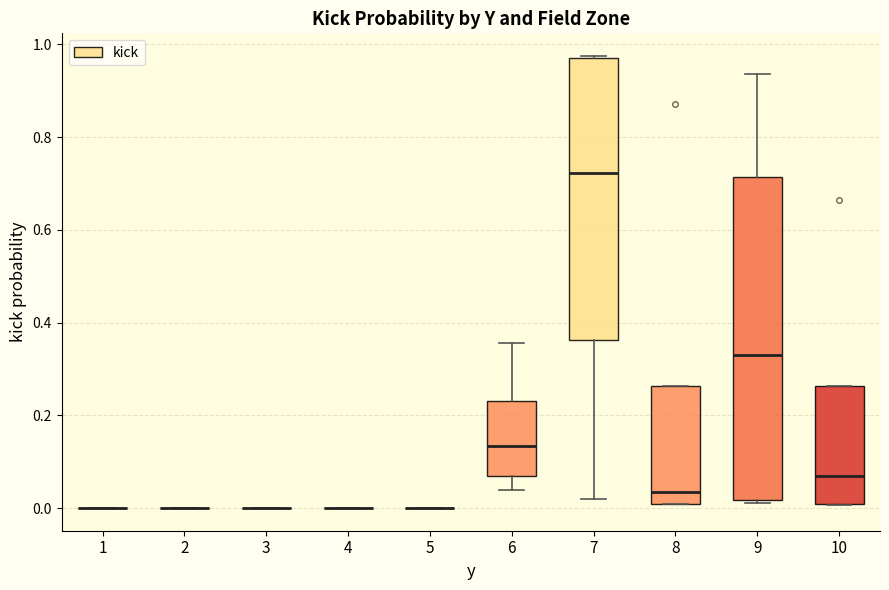

Comparing the boxes themselves (not the whiskers), which one is the tallest?

9